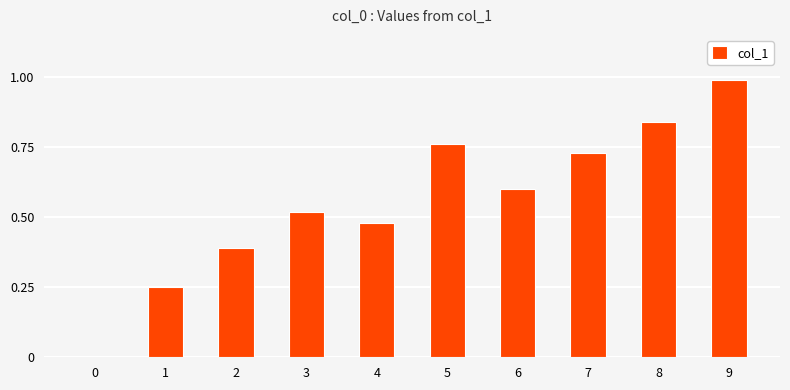

The value at 0 is -0.5. True or false?

False